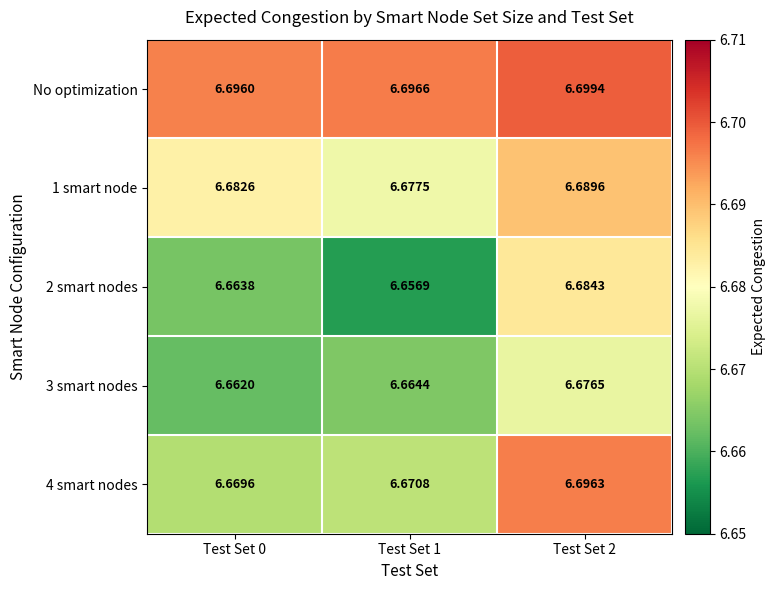

Is the value of 4 smart nodes at Test Set 2 greater than the value of No optimization at Test Set 0?

Yes